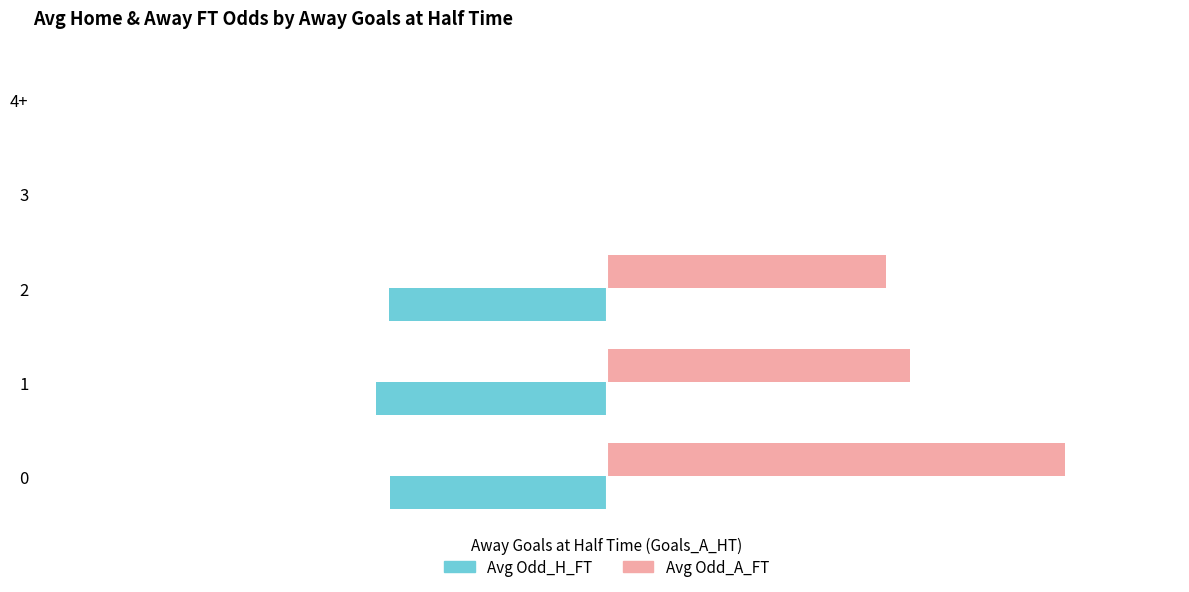

At which label is Avg Odd_A_FT closest to 2?

2